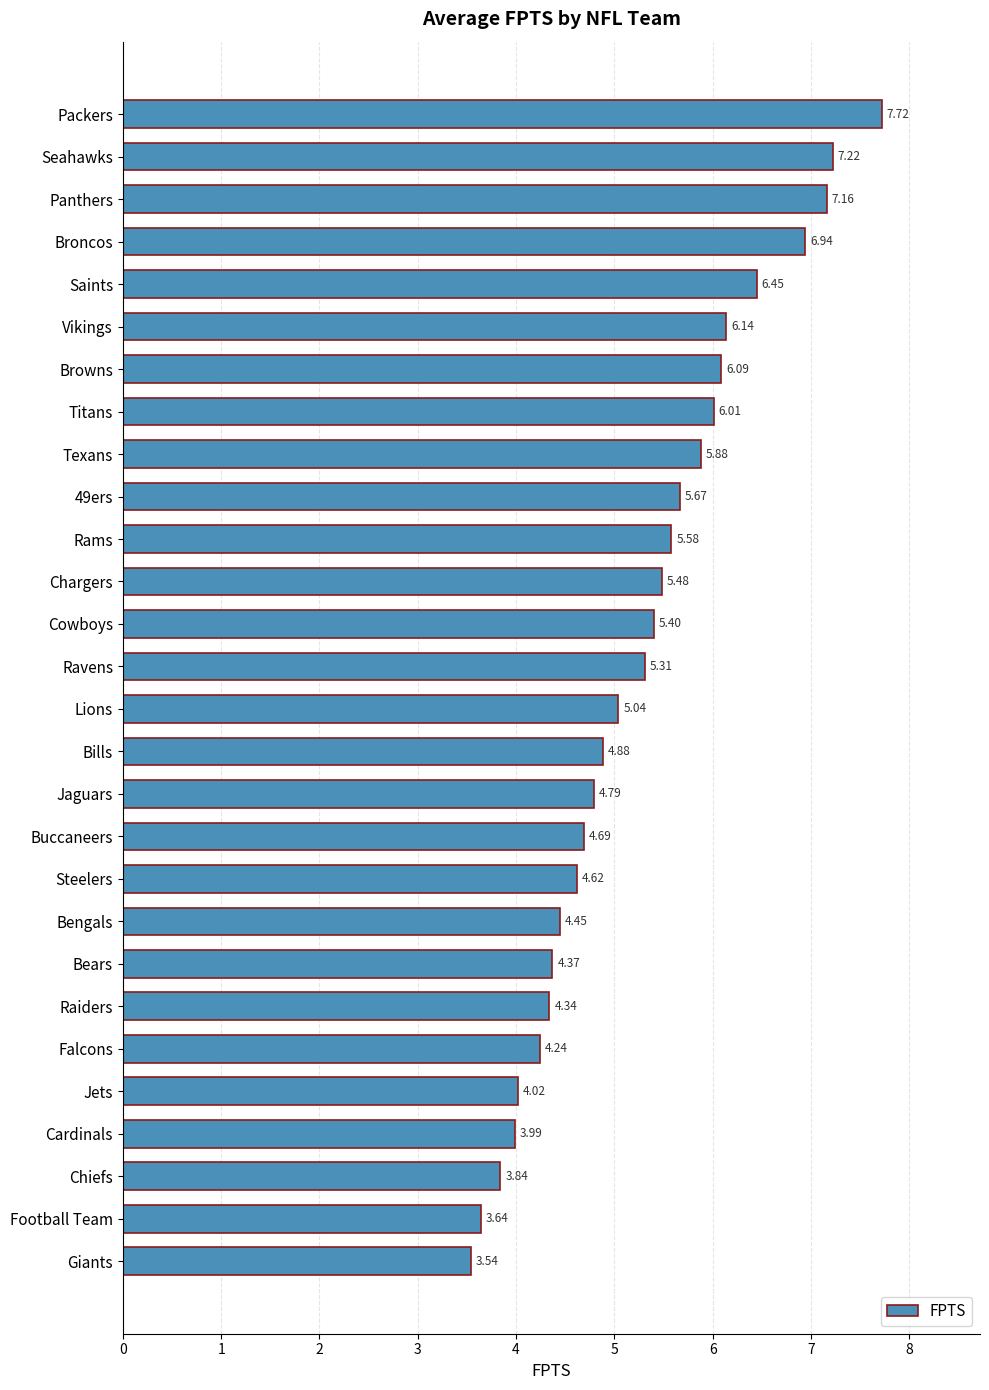

What is the sum of all values?

147.5